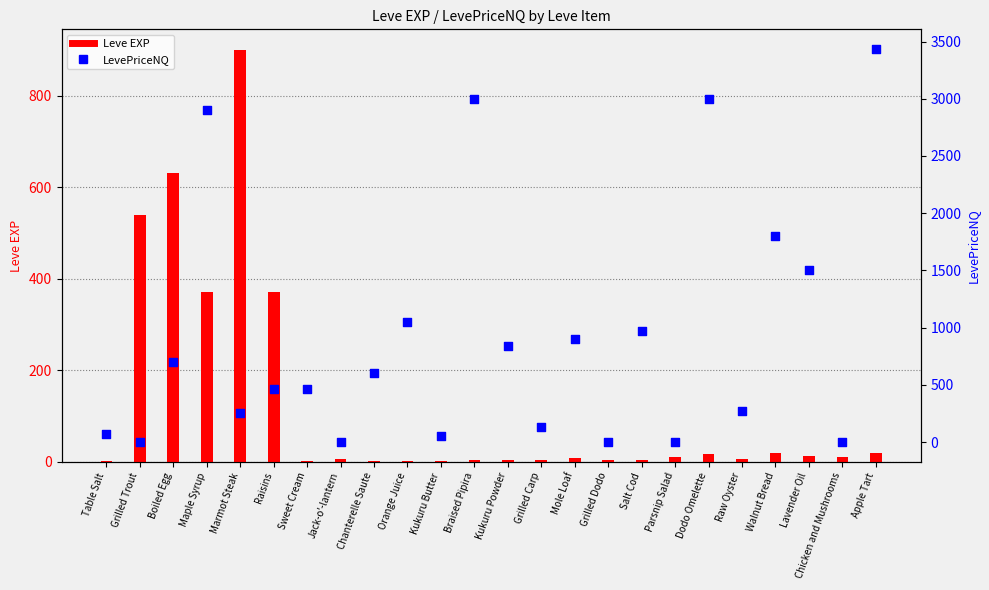

At how many categories does at least one series exceed 2651?

4